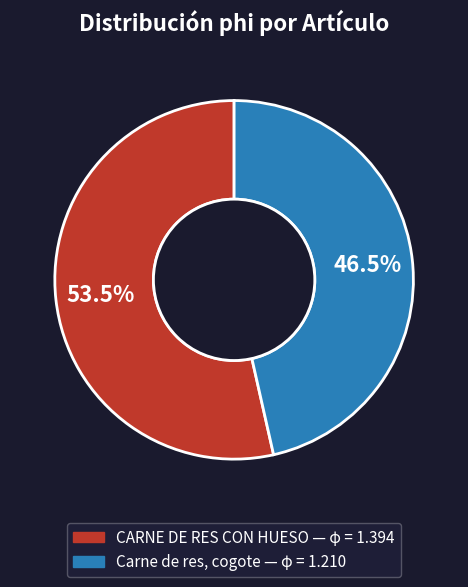

Is there any slice that represents more than half of the pie?

Yes